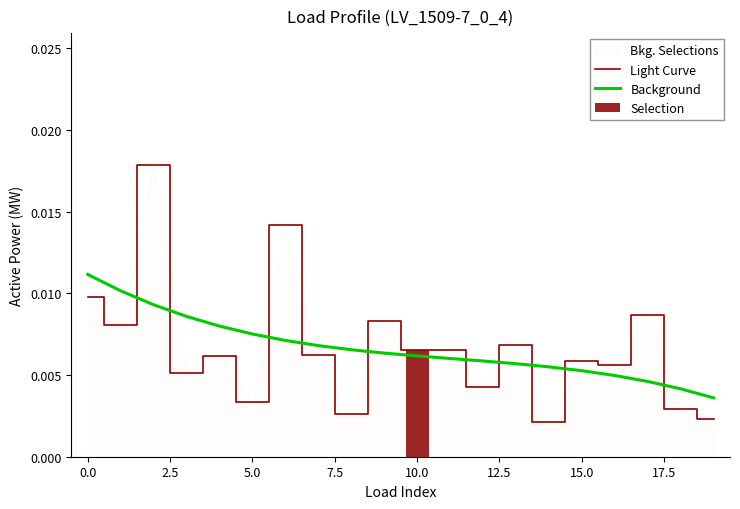

Between 10.0 and 18, which series saw the biggest shift?

Background